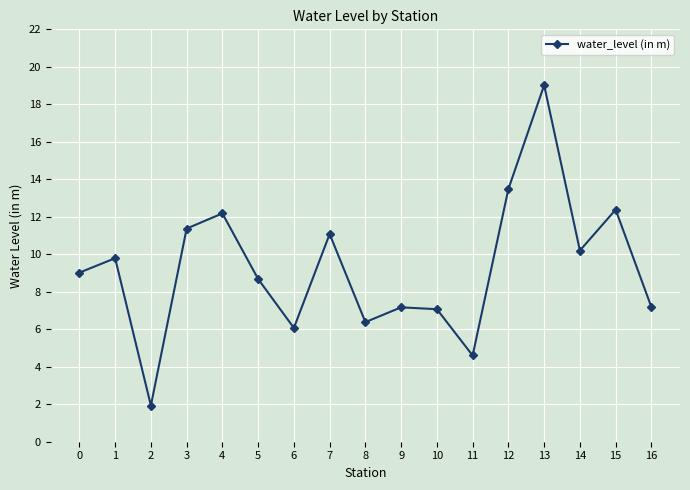

The chart shows a value of 14.1 at 14. True or false?

False